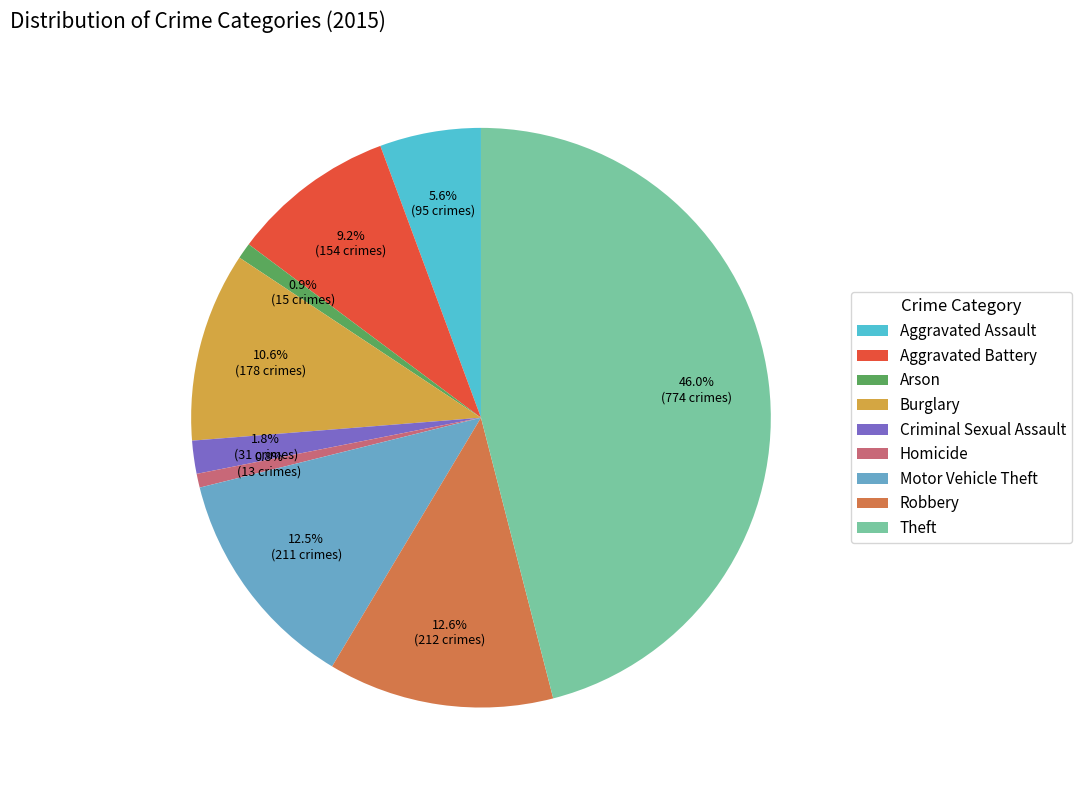

Is it true that Motor Vehicle Theft is 13% of the pie?

True